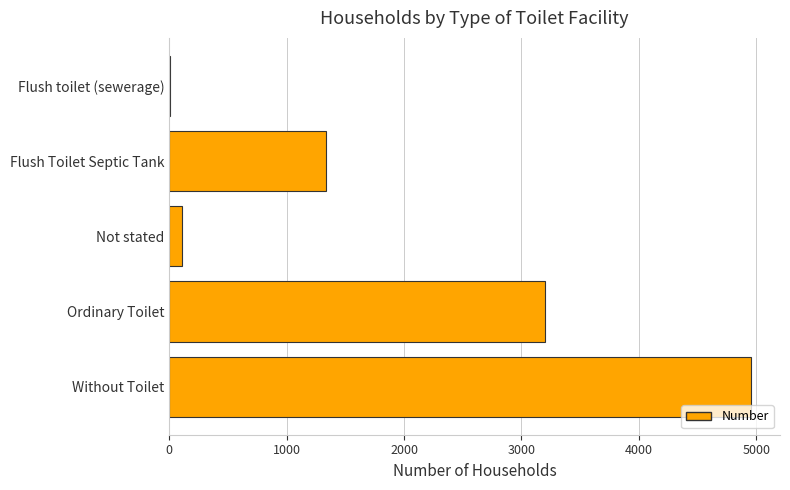

Are the bars horizontal?

Yes